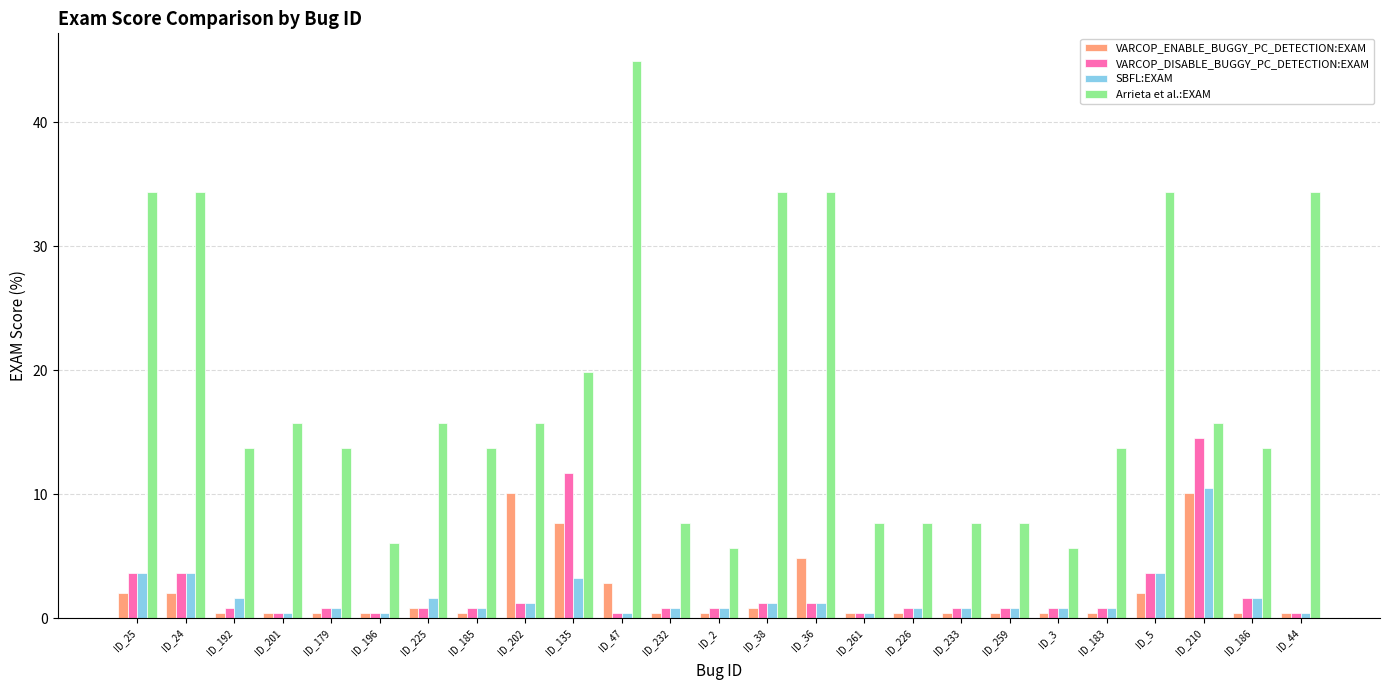

Which series has the largest range (max minus min)?

Arrieta et al.:EXAM